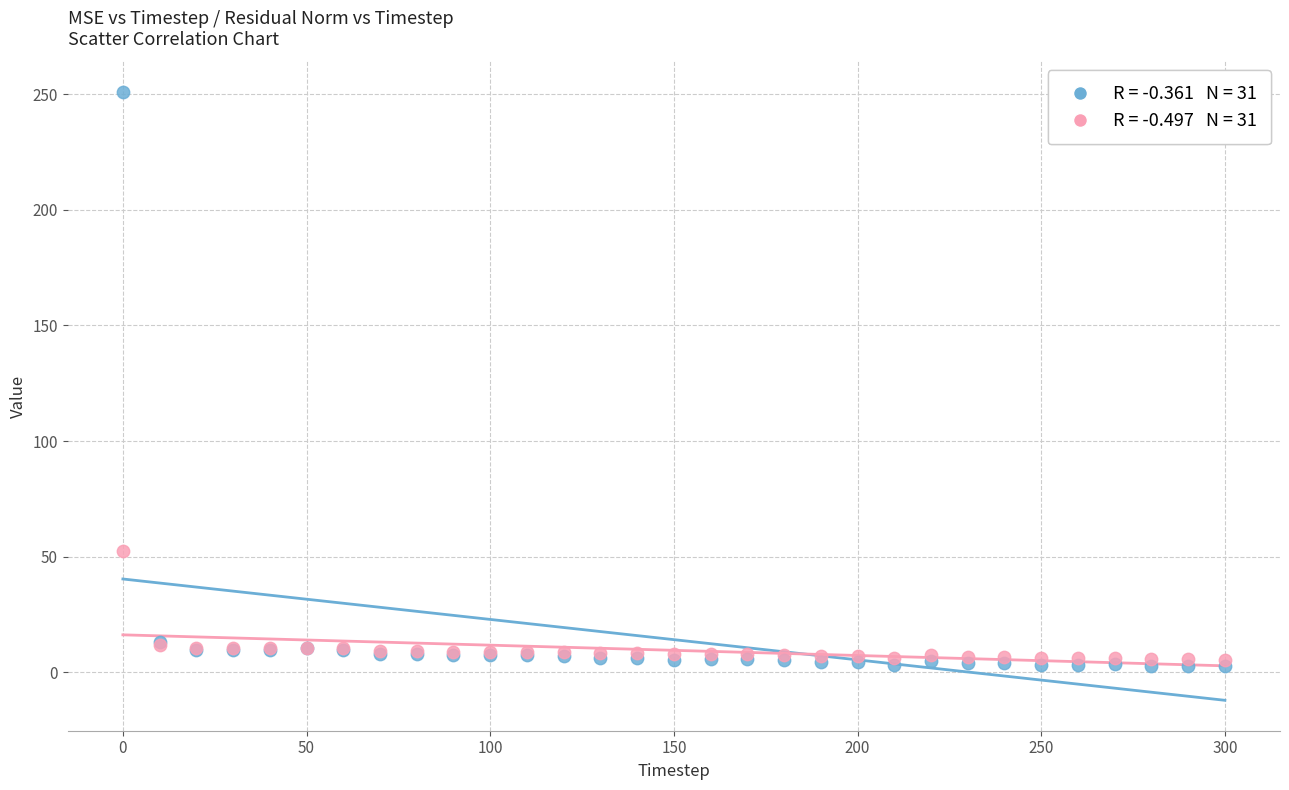

Across all series, what Y value is closest to 126?

52.5